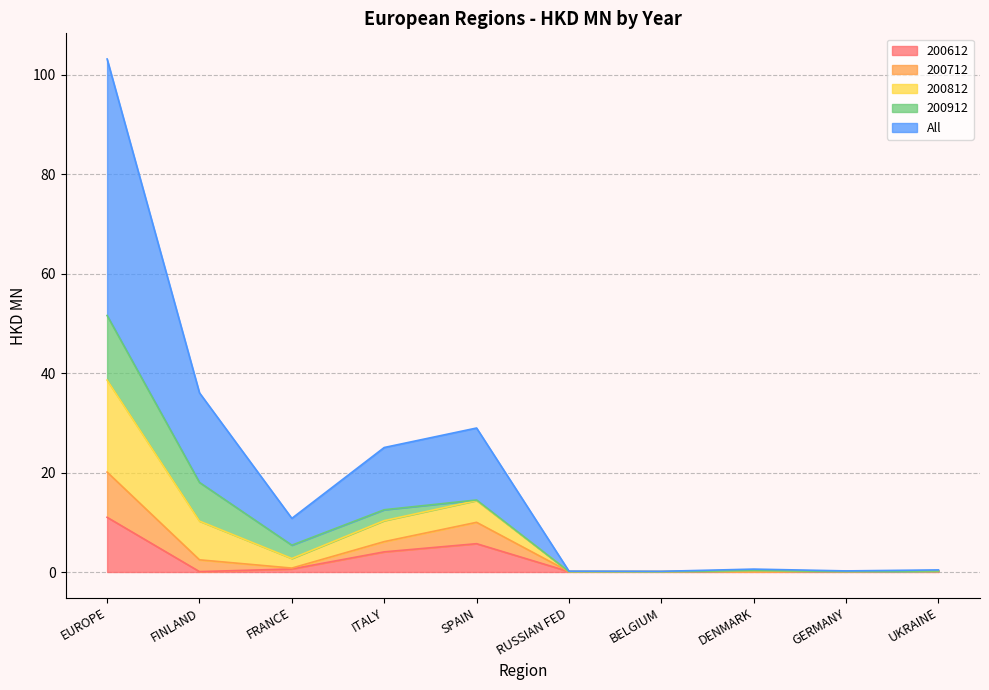

What is the difference between the maximum and minimum values in the 200612 series?

10.9